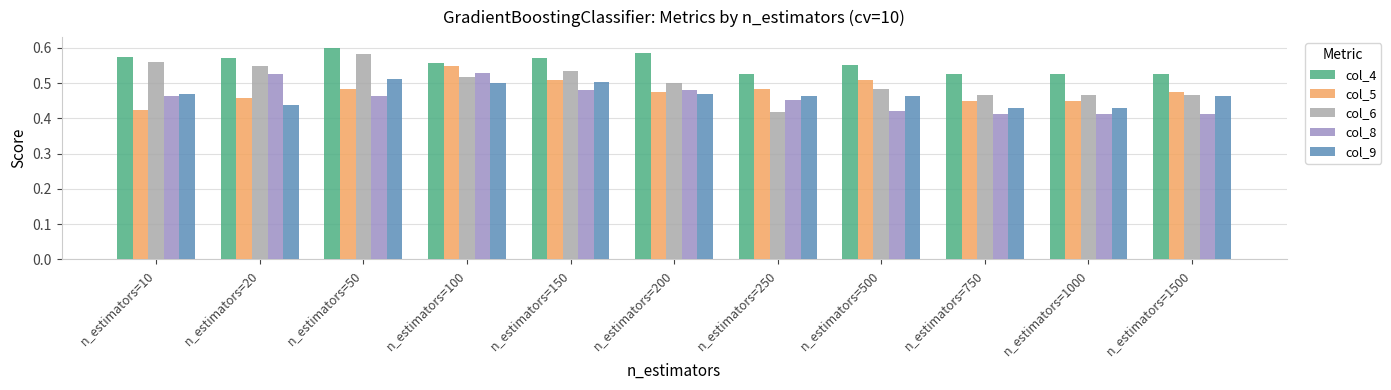

Which series has the widest spread of values?

col_6